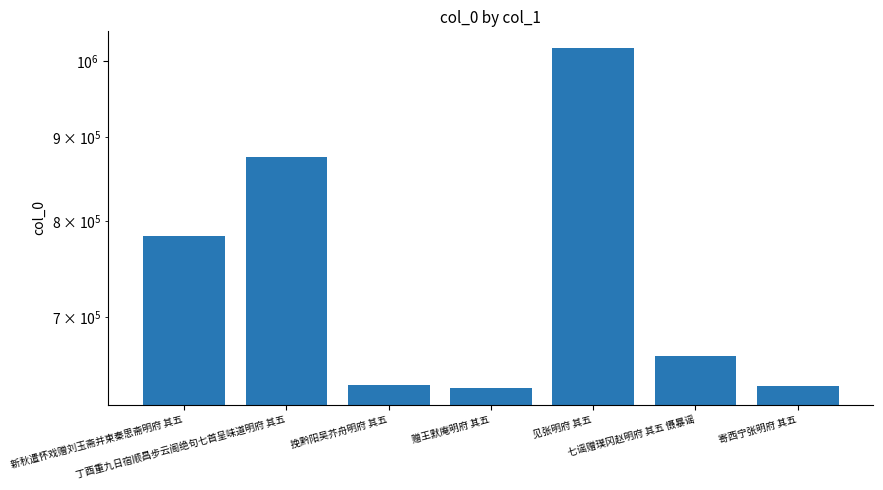

What is the sum of all values?

5246755